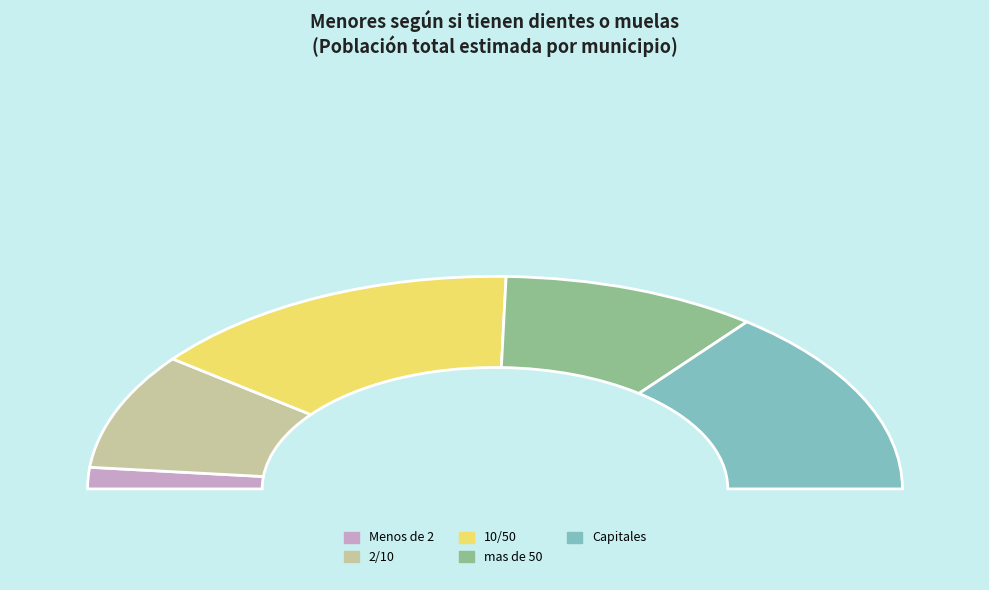

Which has a higher value, mas de 50 or Menos de 2?

mas de 50